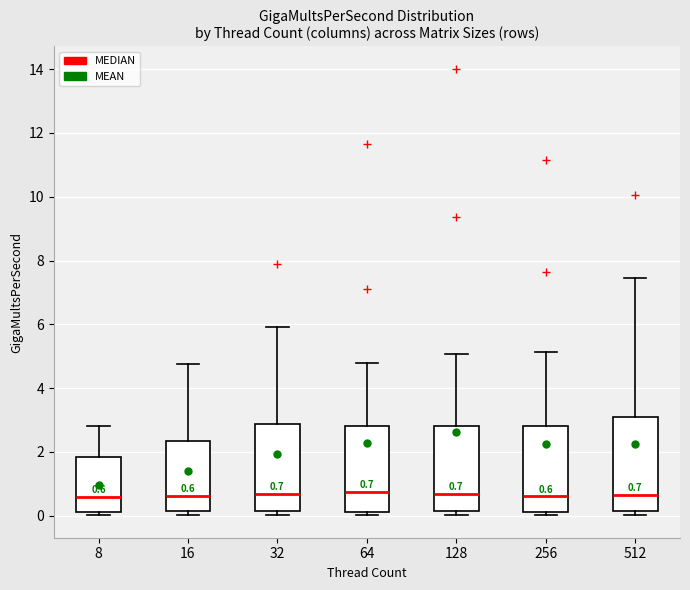

Comparing the boxes themselves (not the whiskers), which one is the tallest?

512